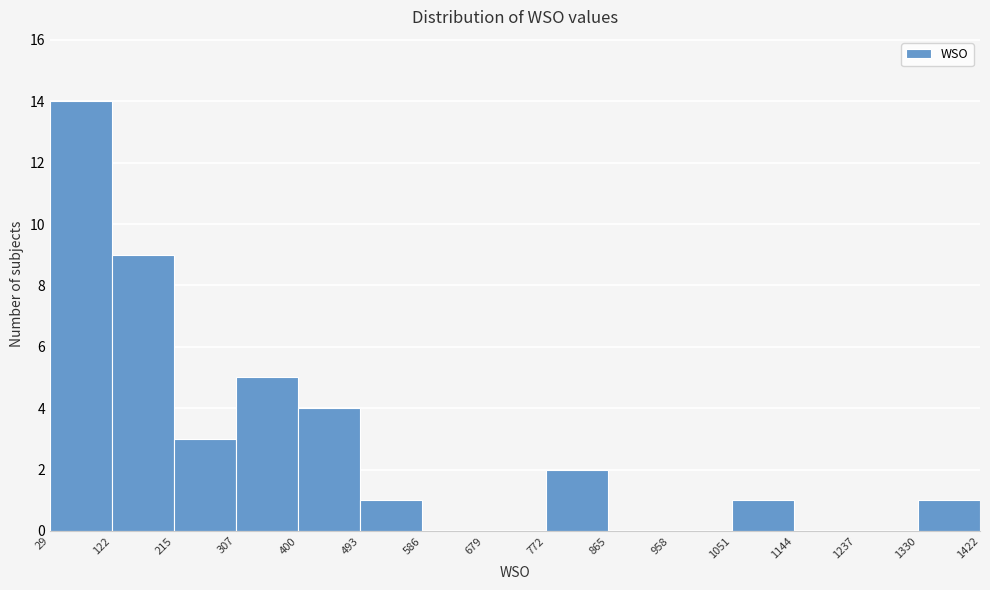

Which range on the x-axis has the tallest bar?

29 to 122